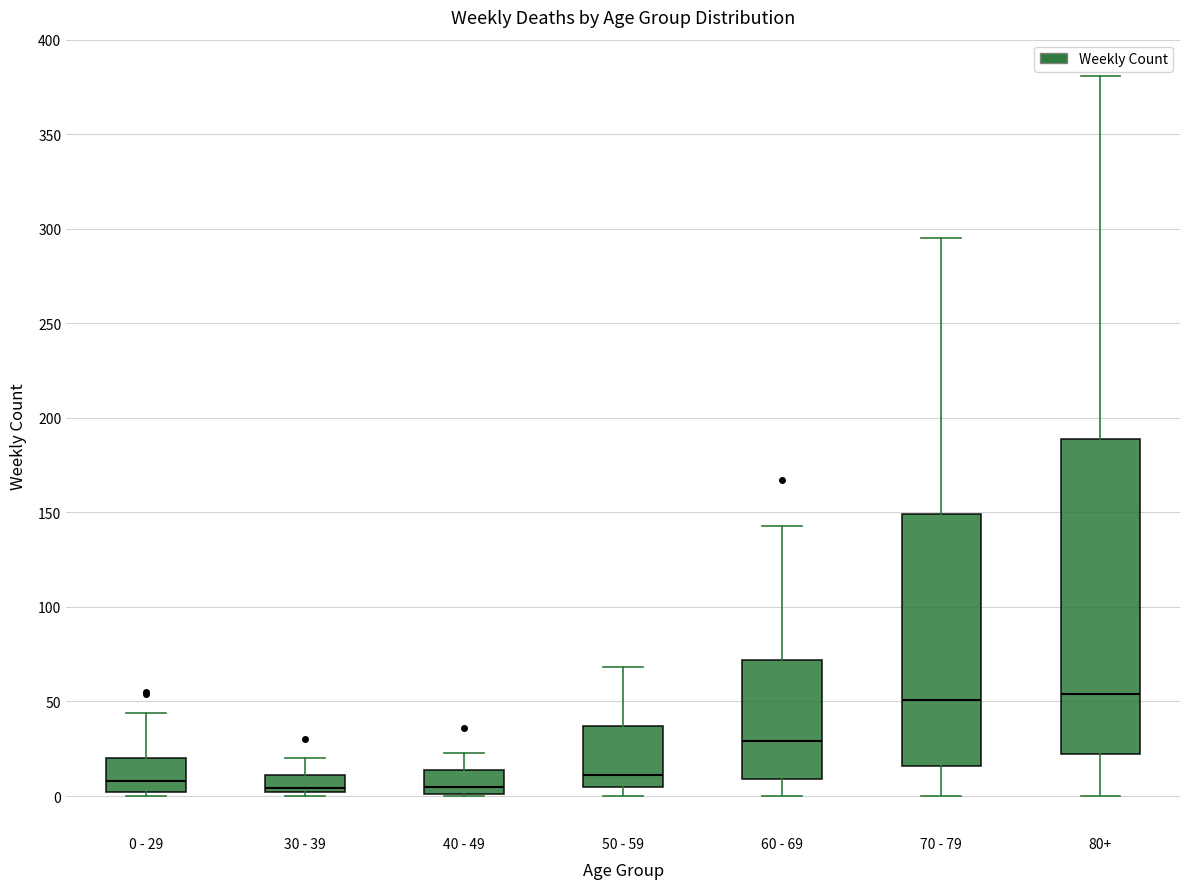

Which box is the tallest, from its lower edge to its upper edge?

80+